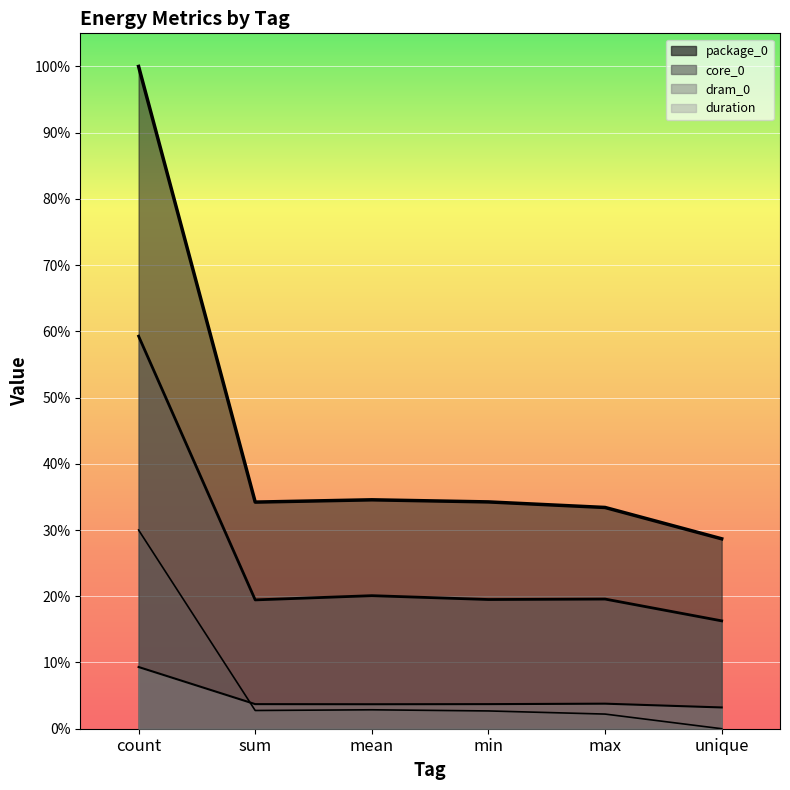

What is the sum of the core_0 values at unique and count?

0.8